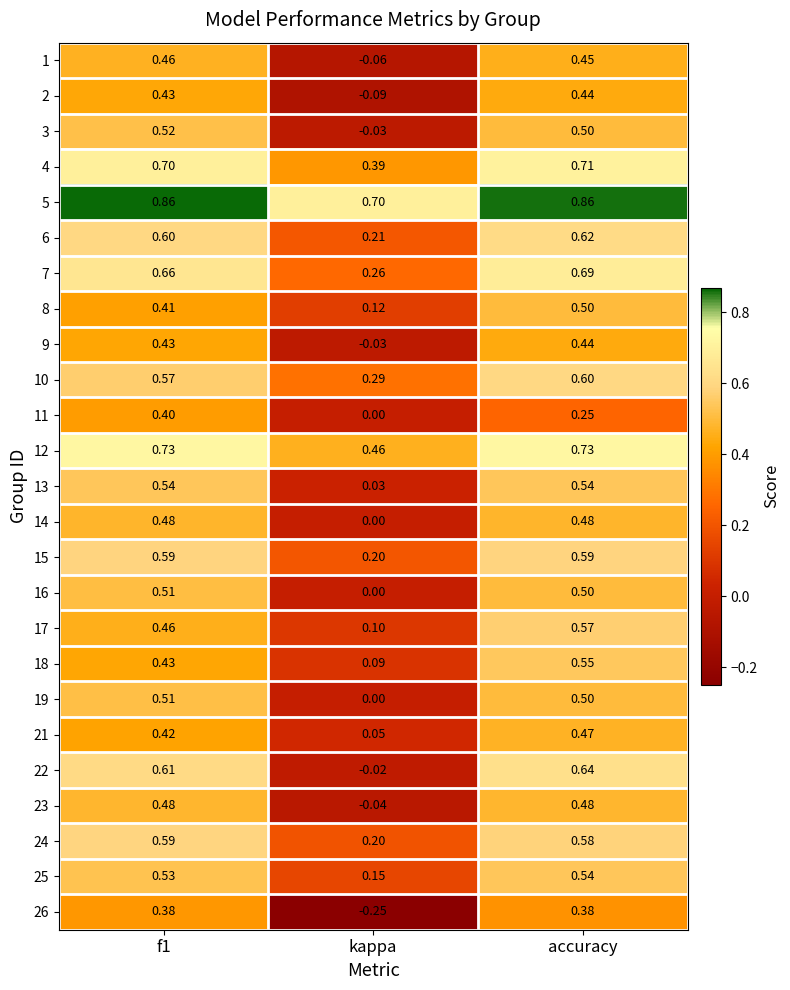

Between kappa and accuracy, which series saw the biggest shift?

22